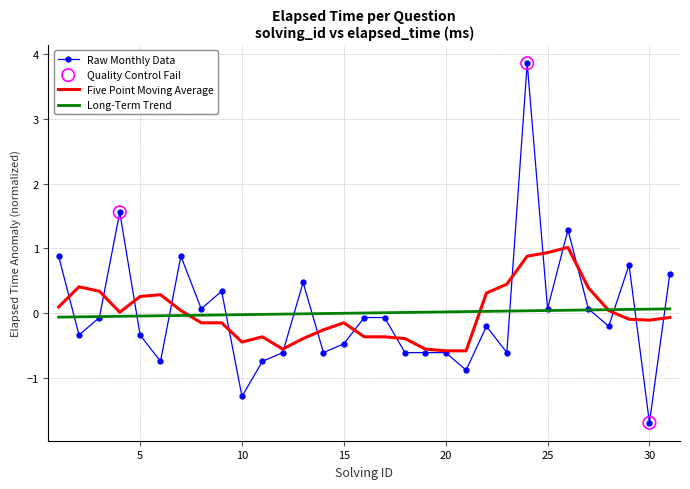

What is the greatest value displayed?

3.9